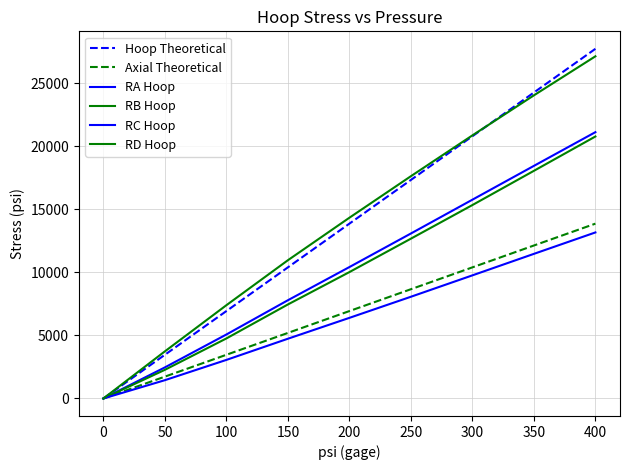

Does the chart display data point markers on the line(s)?

No